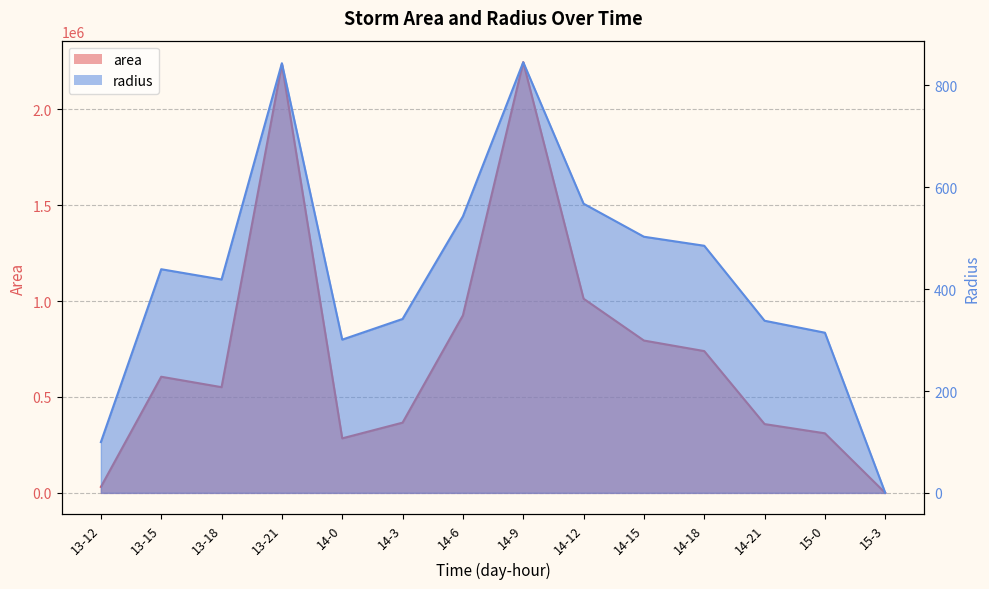

At how many categories does at least one series exceed 142008?

12